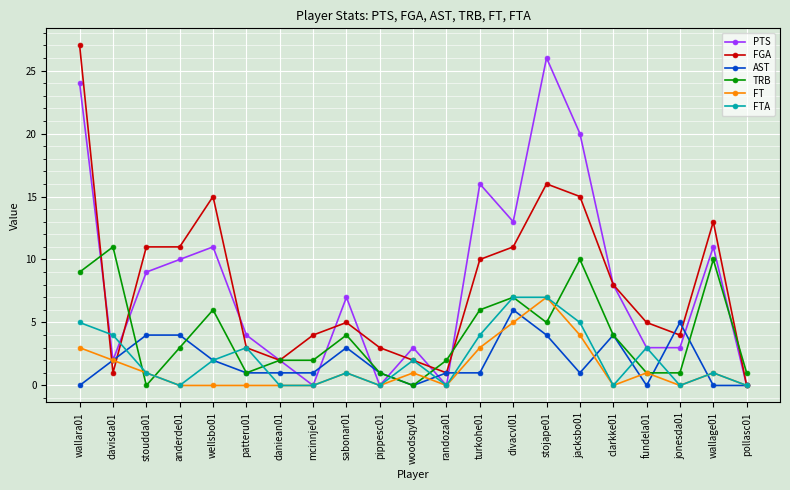

True or false: FTA has more than 0 points higher than both neighbors.

True